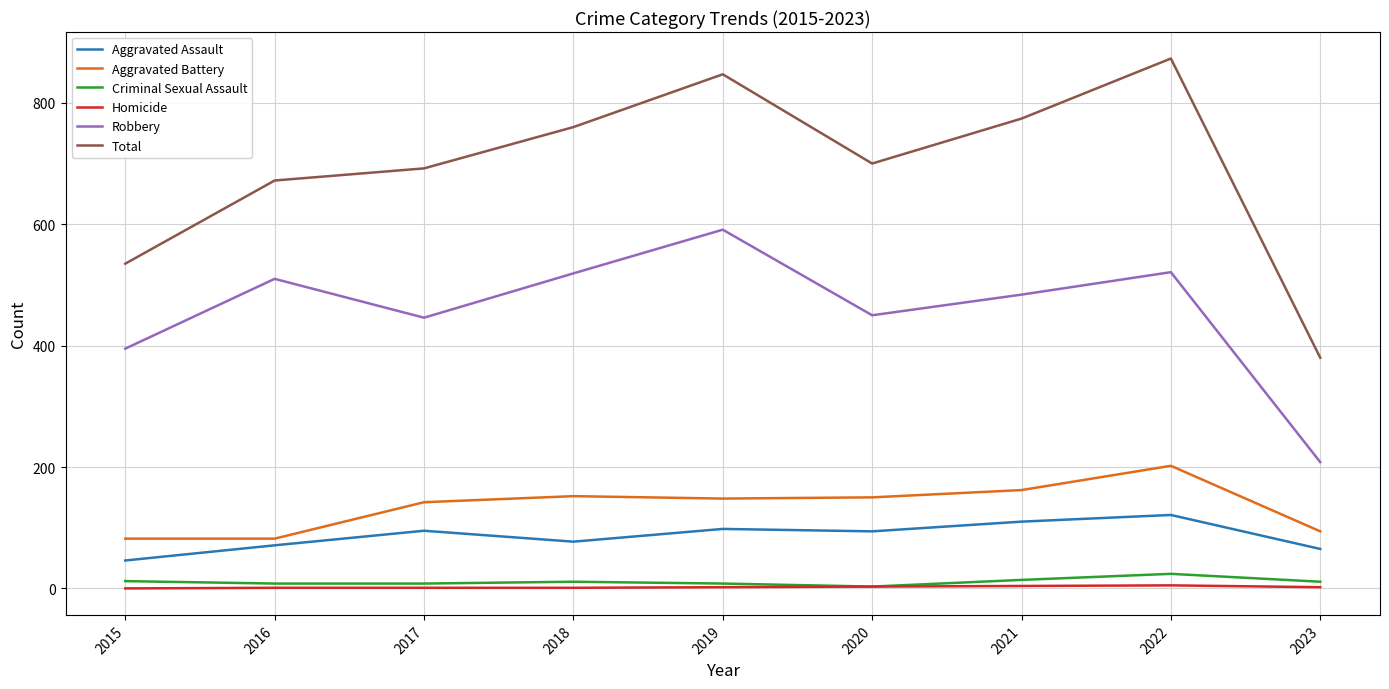

Which series has the largest total across all categories?

Total